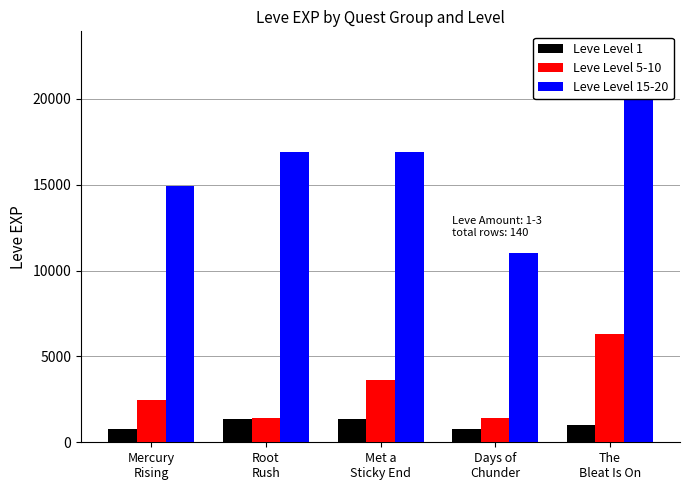

Which series has the largest total across all categories?

Leve Level 15-20